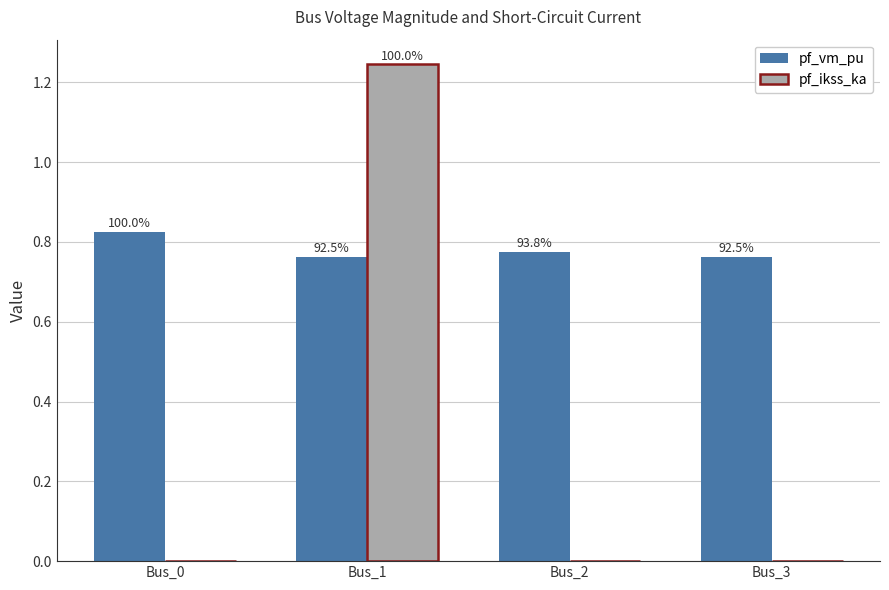

The pf_vm_pu series shows 0.8 at Bus_3. True or false?

True